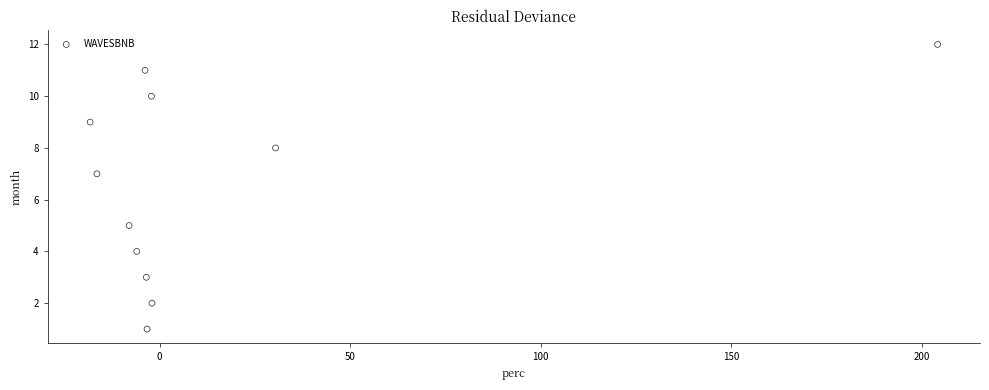

What is the average Y value?

7